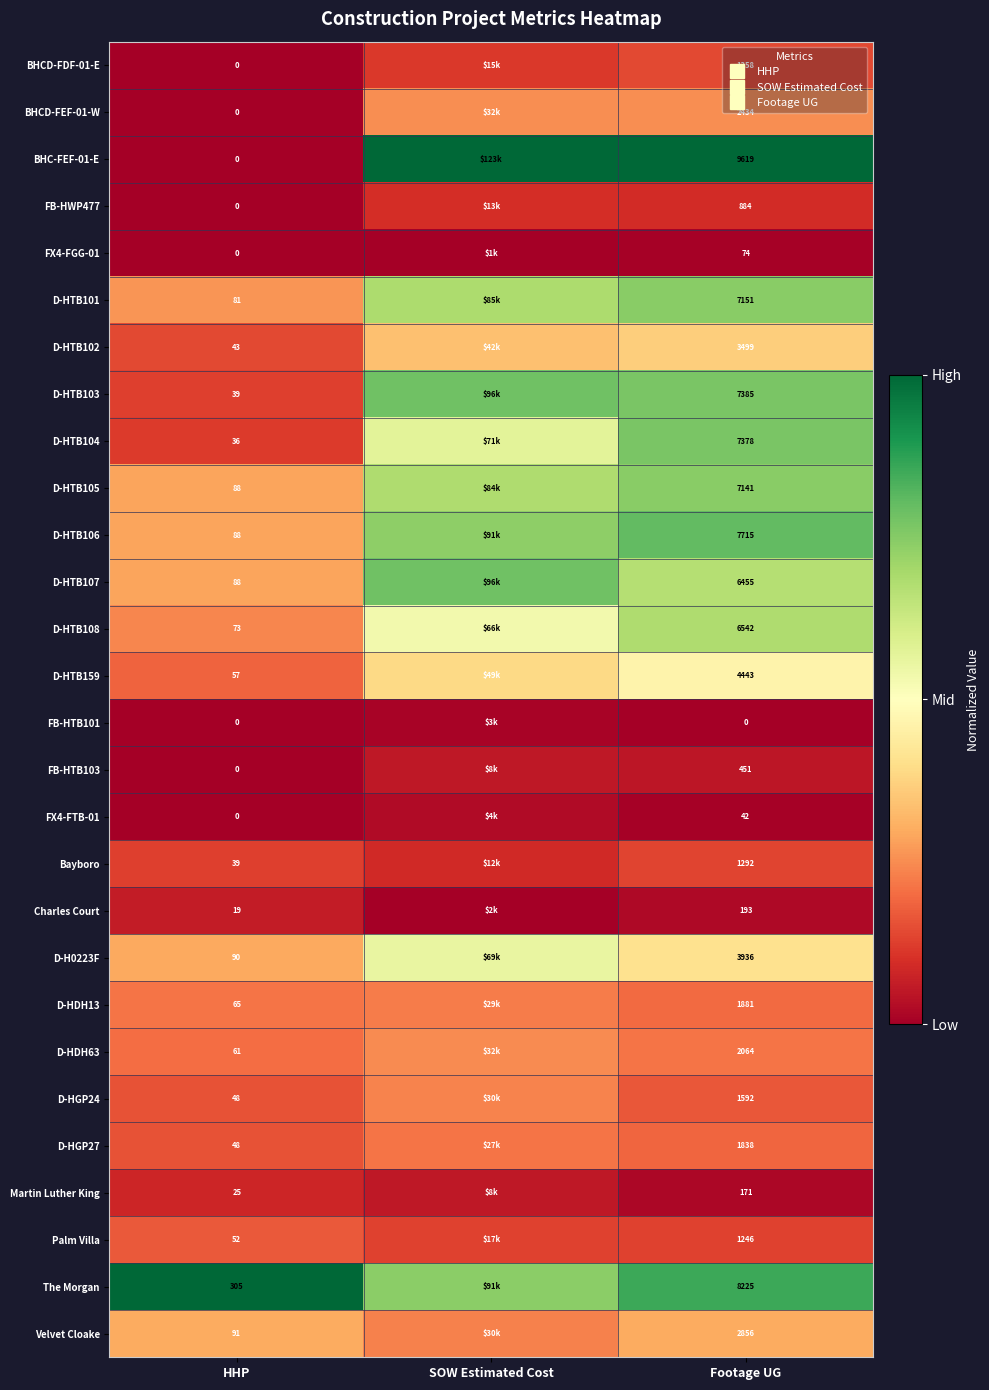

Which label corresponds to the smallest value in the chart?

HHP